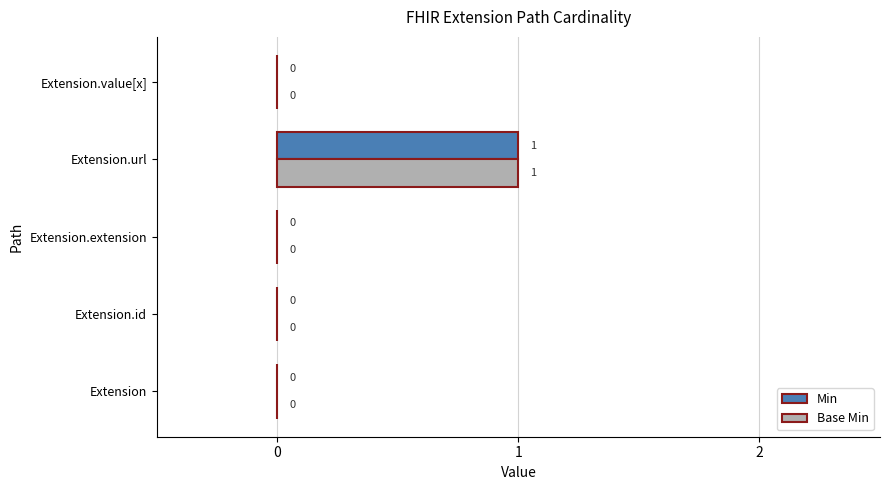

How many Min values are between 0 and 1?

5